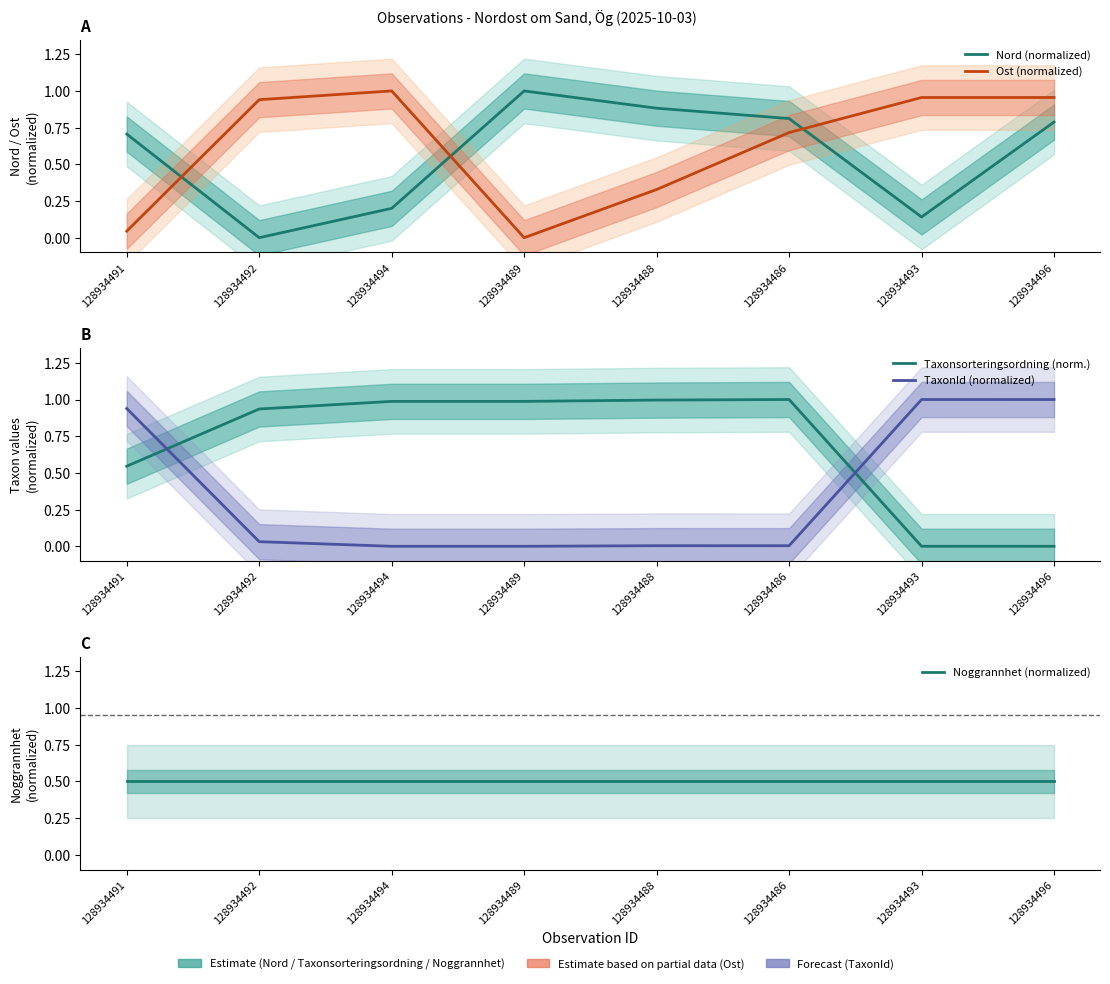

List the labels in order of Ost (normalized) value, largest first.

128934494, 128934493, 128934496, 128934492, 128934486, 128934488, 128934491, 128934489